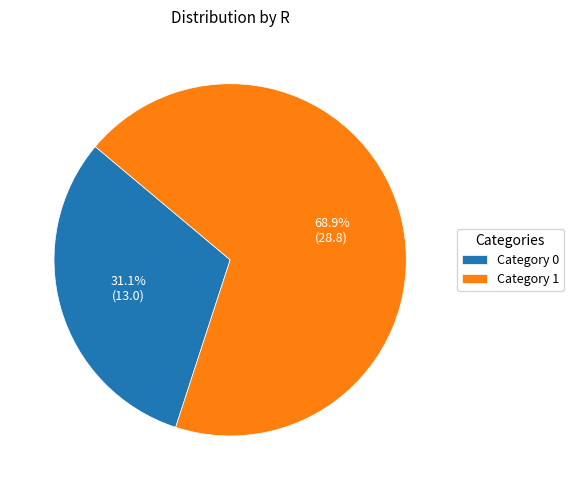

Approximately how many times larger is the value at Category 0 compared to Category 1?

0.5